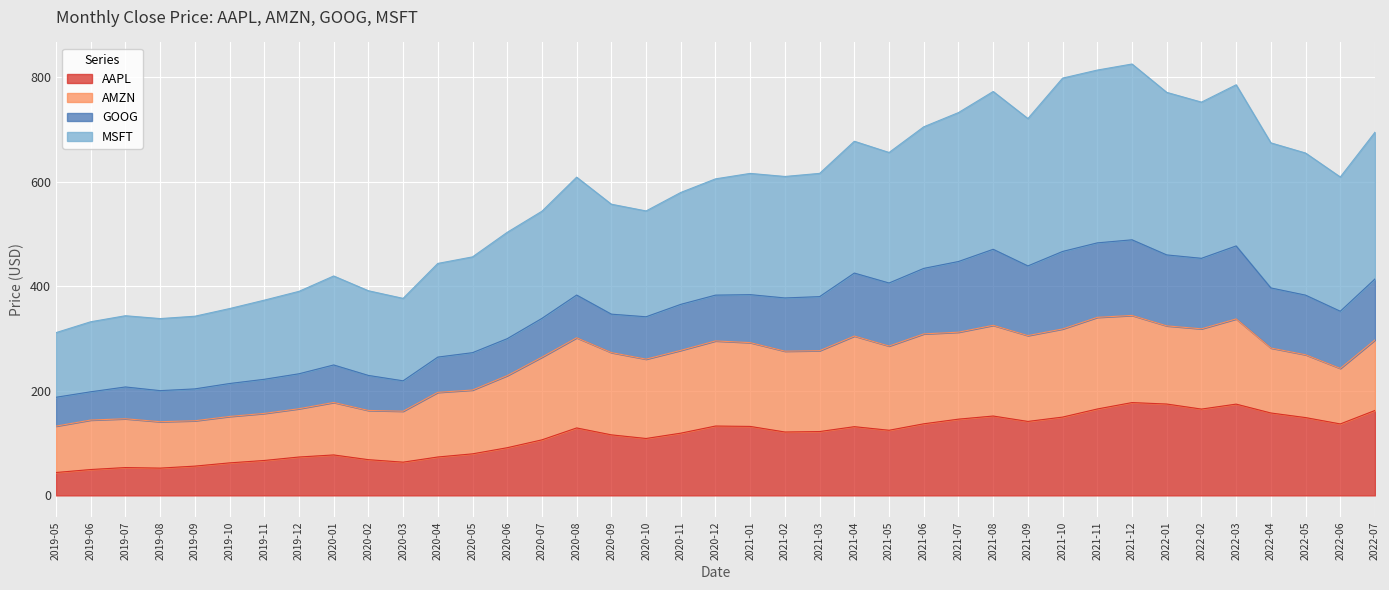

What position from the right is 2022-03?

5